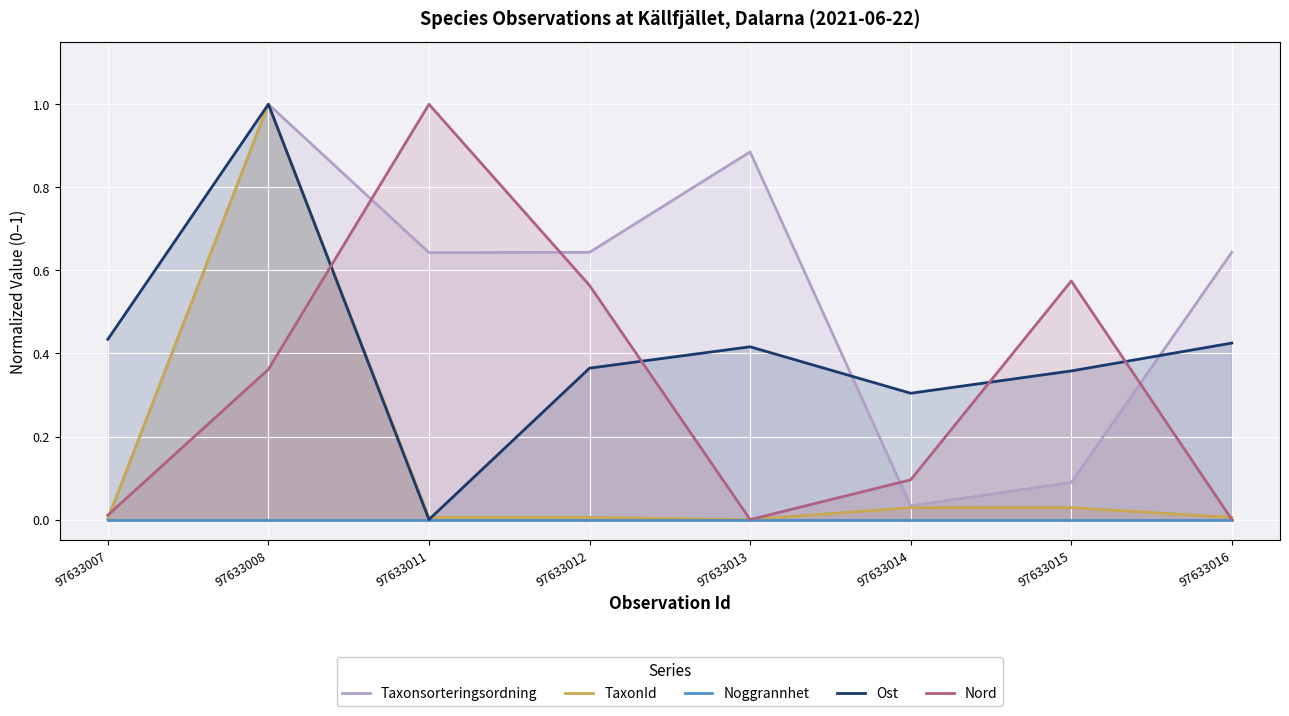

The Nord series shows 0.0 at 97633014. True or false?

False